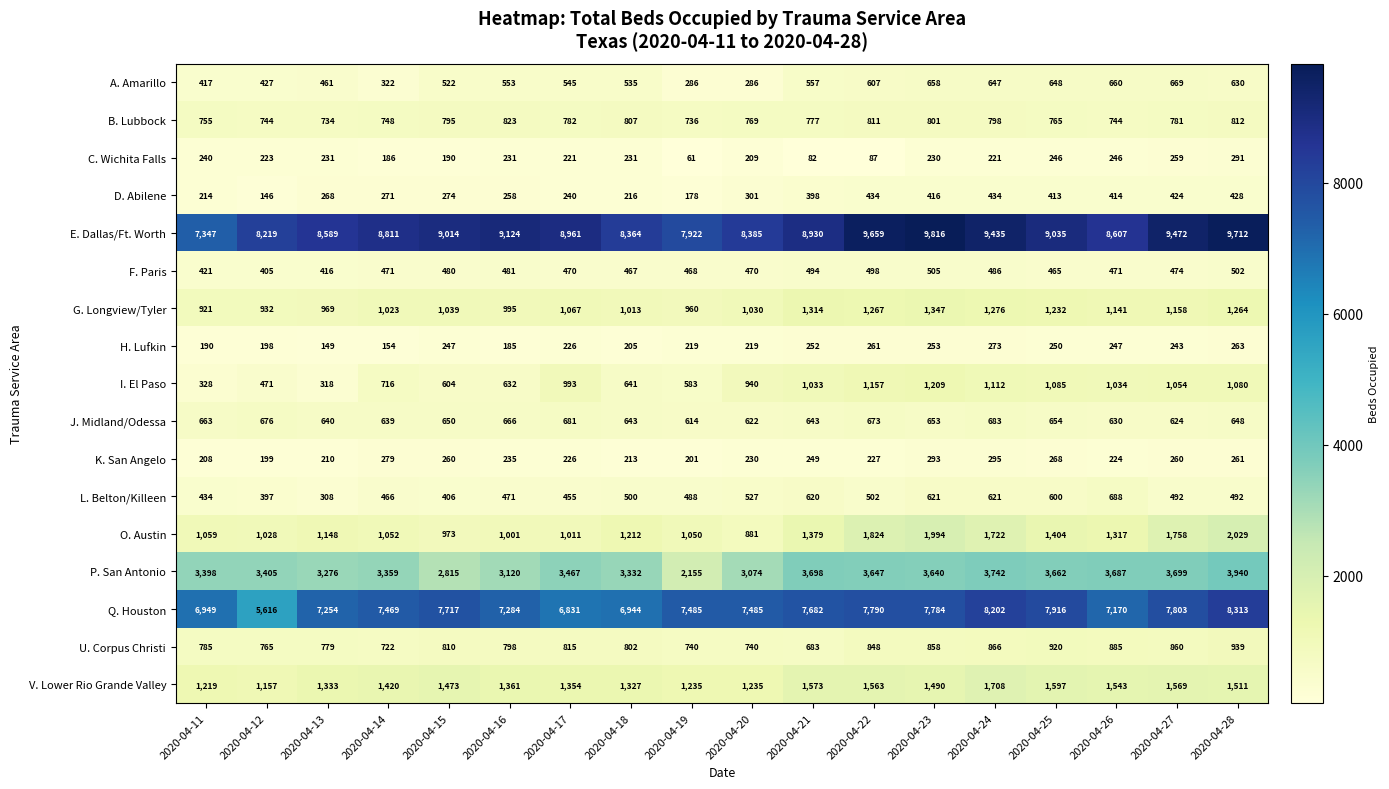

Which category has the highest value across all series?

2020-04-23